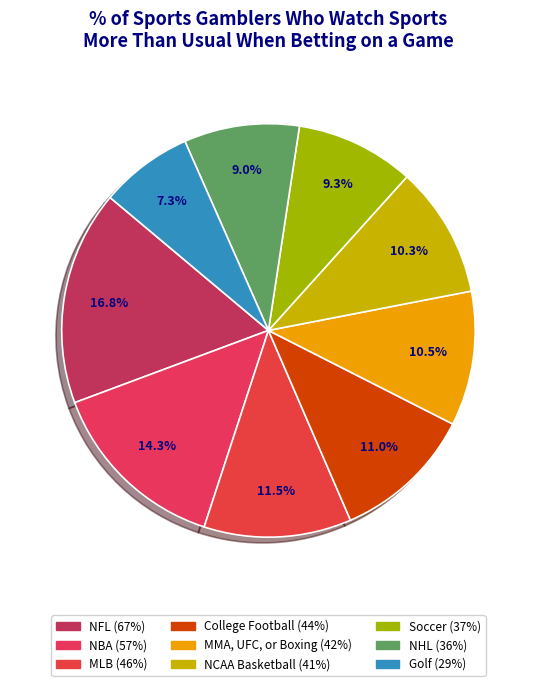

How many segments does this pie chart have?

9